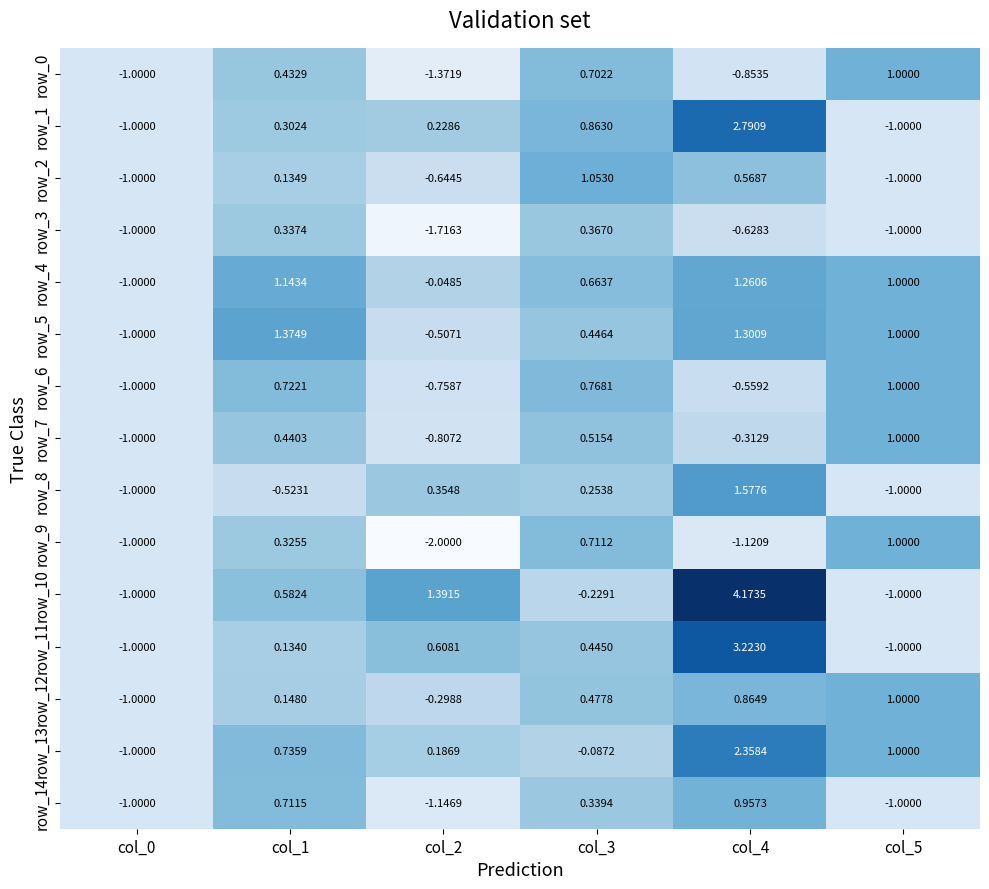

How many data points in row_12 are above 0?

4